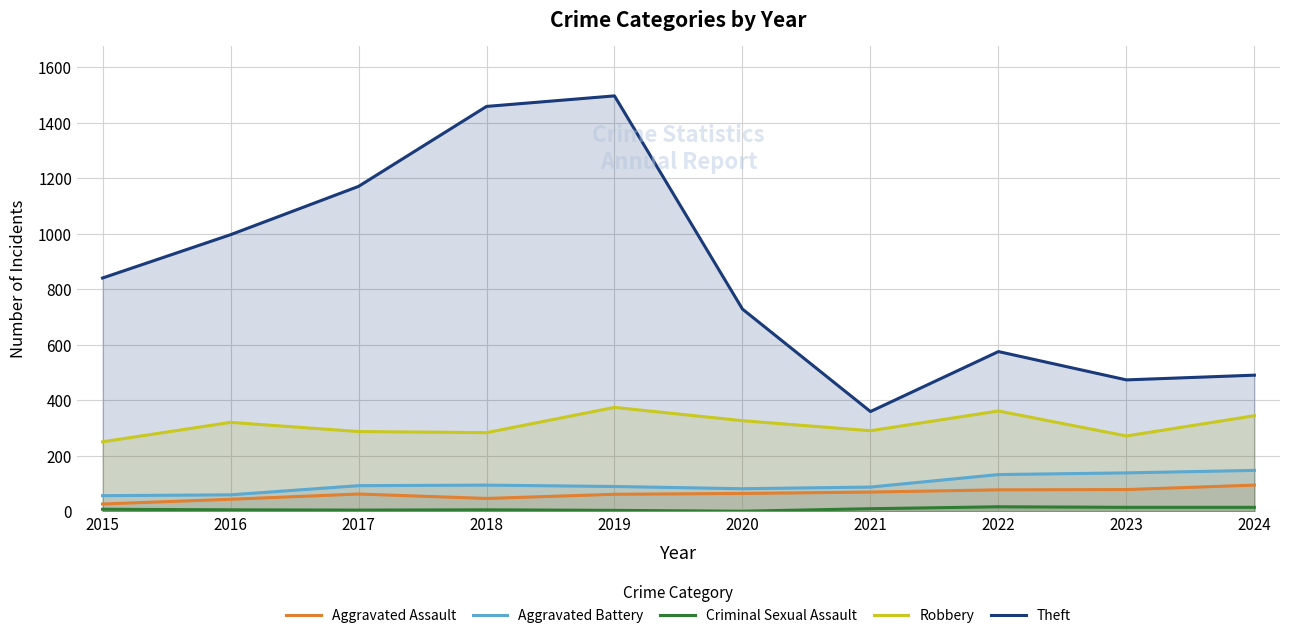

What is the lowest value of the Aggravated Assault series?

27